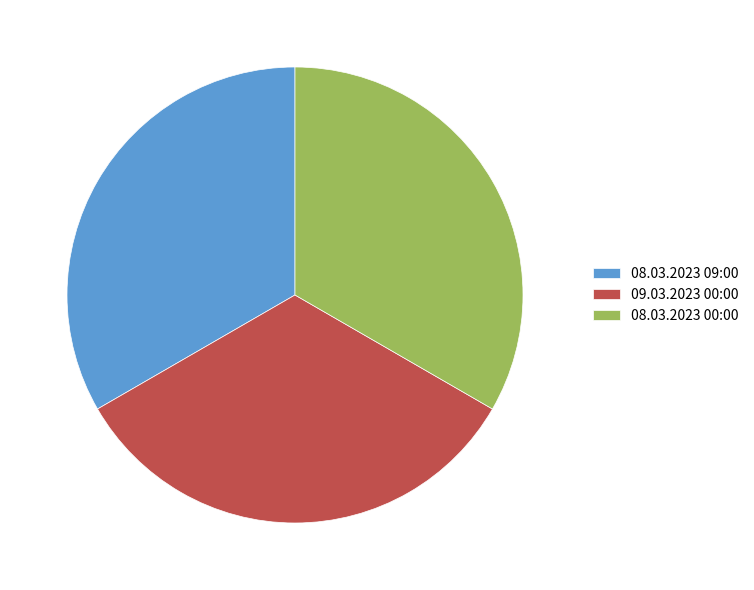

Combined, do 08.03.2023 09:00 and 08.03.2023 00:00 account for over 50%?

Yes